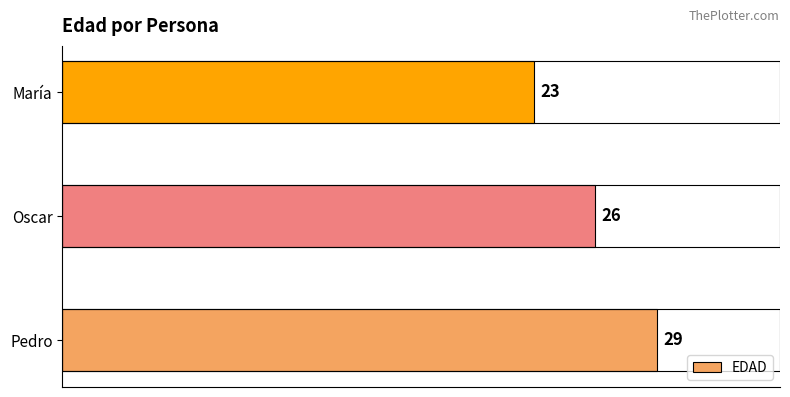

True or false: the data shows 33 at María.

False